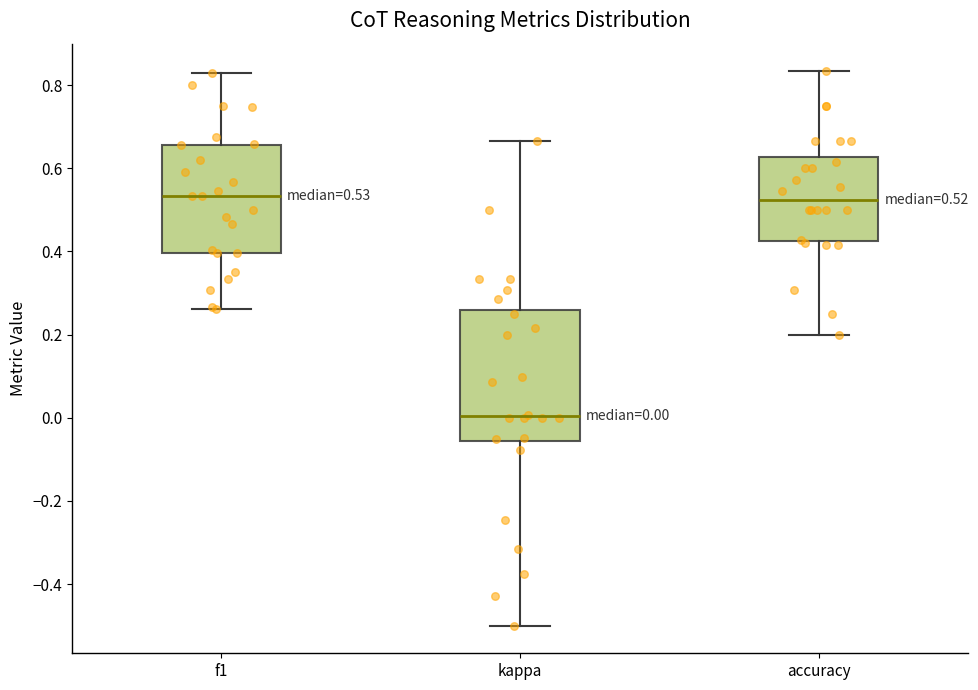

Comparing the boxes themselves (not the whiskers), which one is the tallest?

kappa